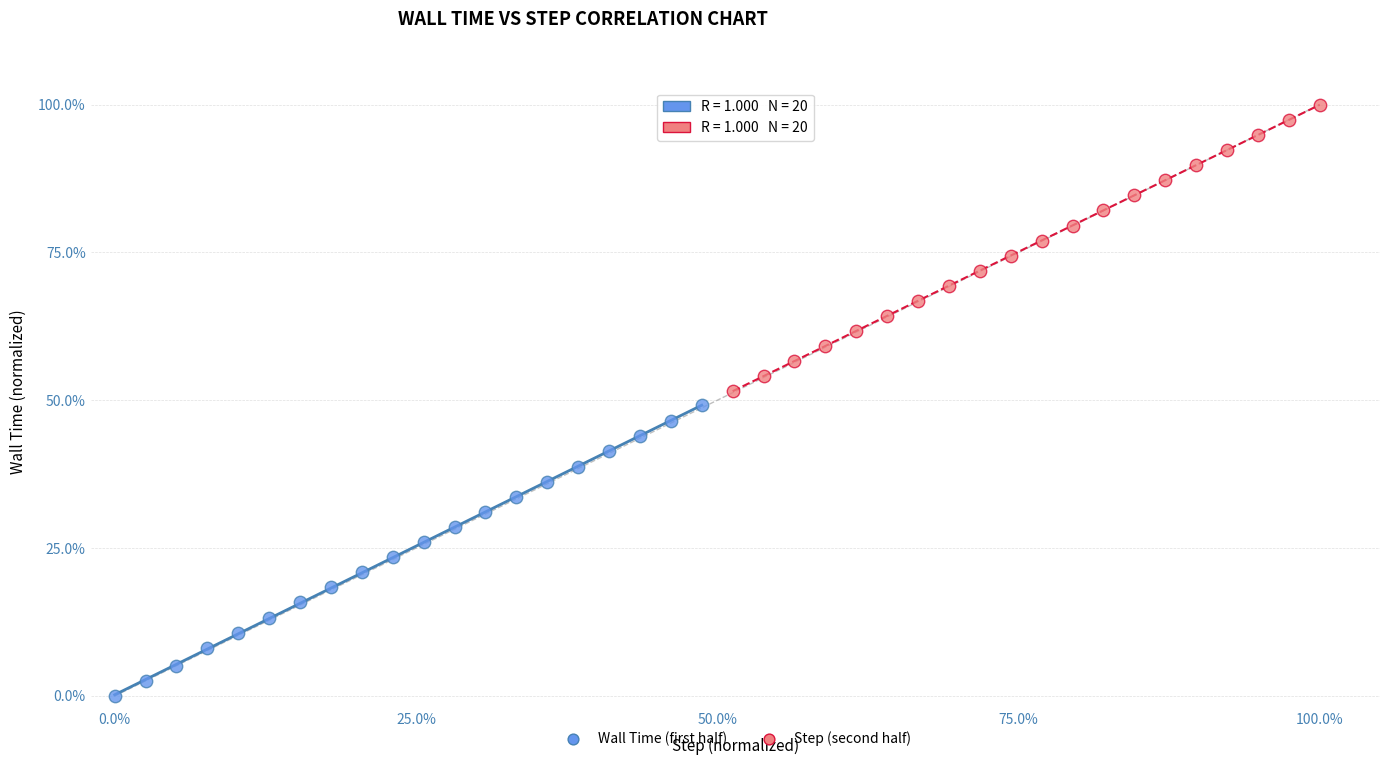

What are all the series names shown in the legend?

Wall Time (first half), Step (second half)